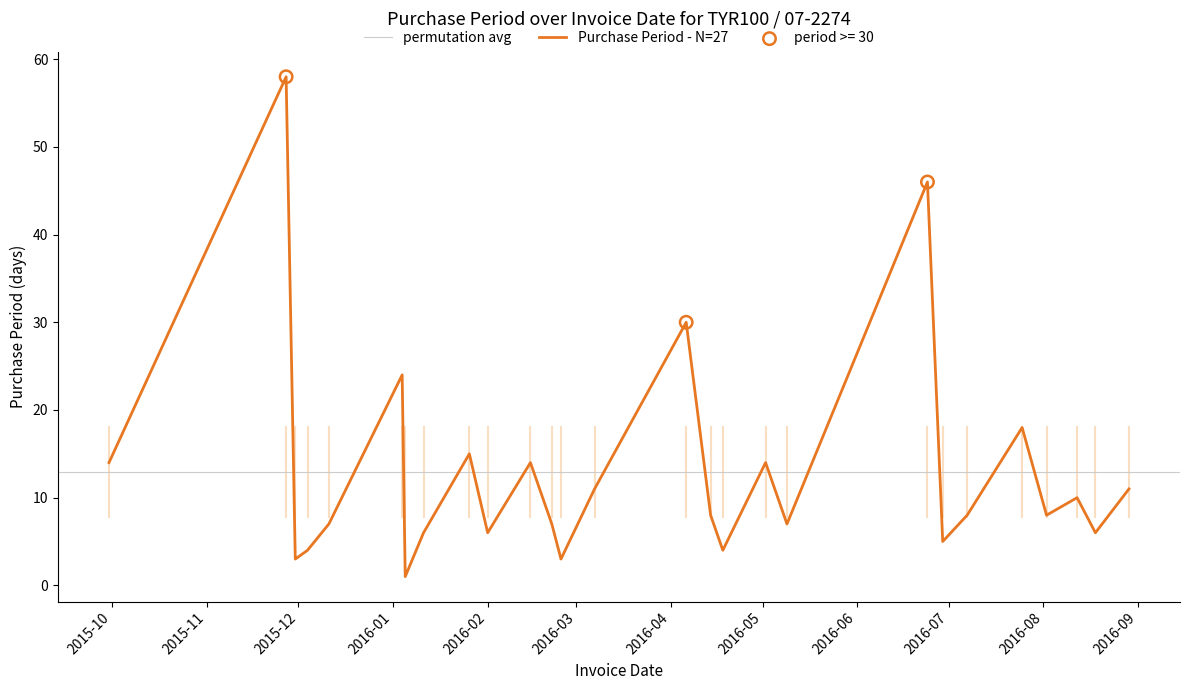

What is the change in value from 2015-11-30 to 2016-08-12?

+7